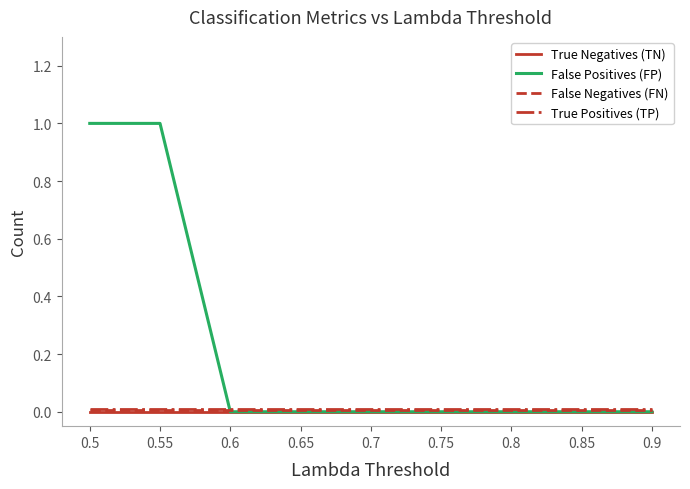

How many lines are shown in the chart?

4